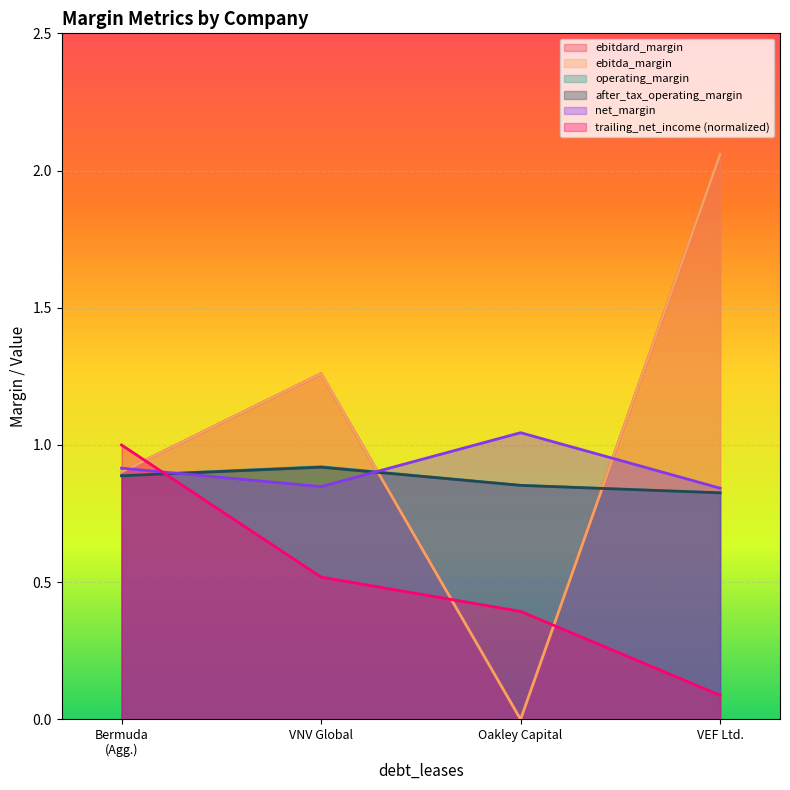

Reading left to right, what are all the values shown in this chart?

ebitdard_margin: 0.9	1.3	0.0	2.1
ebitda_margin: 0.9	1.3	0.0	2.1
operating_margin: 0.9	0.9	0.9	0.8
after_tax_operating_margin: 0.9	0.9	0.9	0.8
trailing_net_income: 1.0	0.5	0.4	0.1
net_margin: 0.9	0.8	1.0	0.8